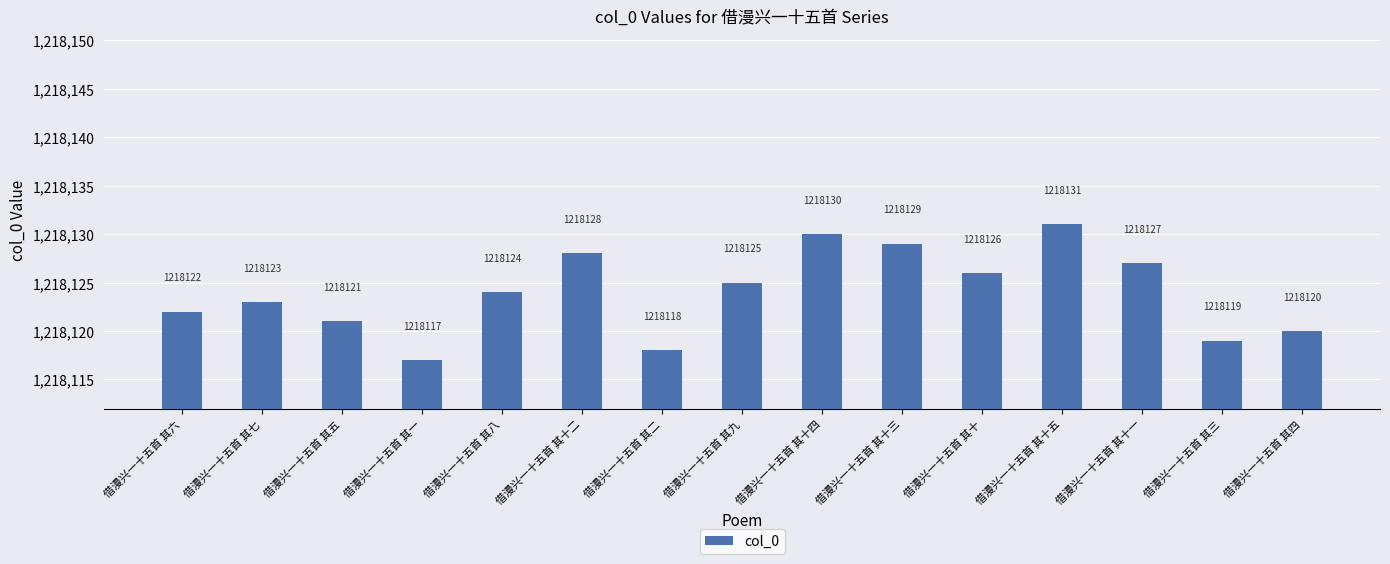

What is the ratio of the value at 借漫兴一十五首 其二 to the value at 借漫兴一十五首 其十二?

1.0